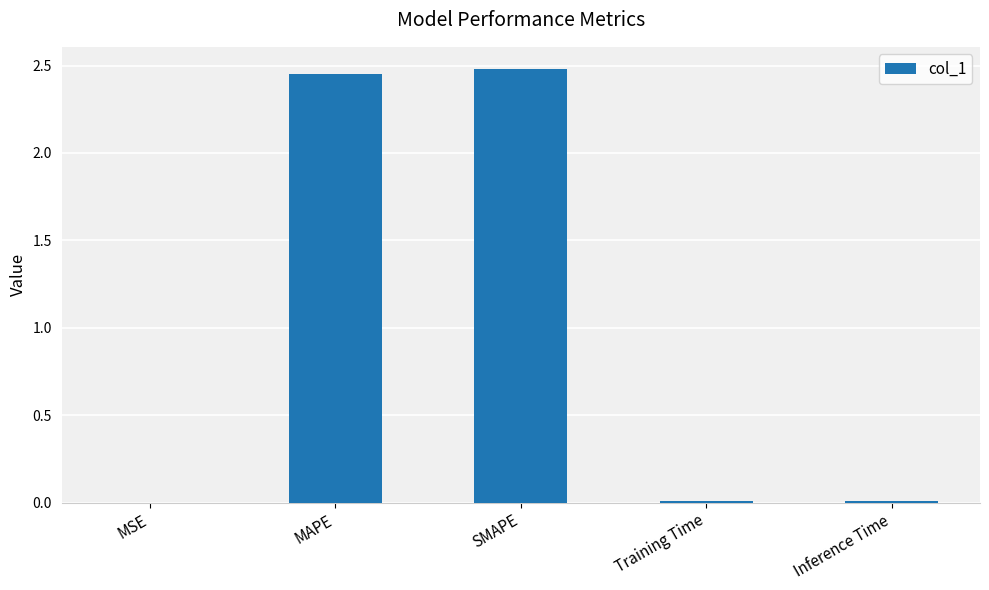

Which label corresponds to the largest value in the chart?

SMAPE